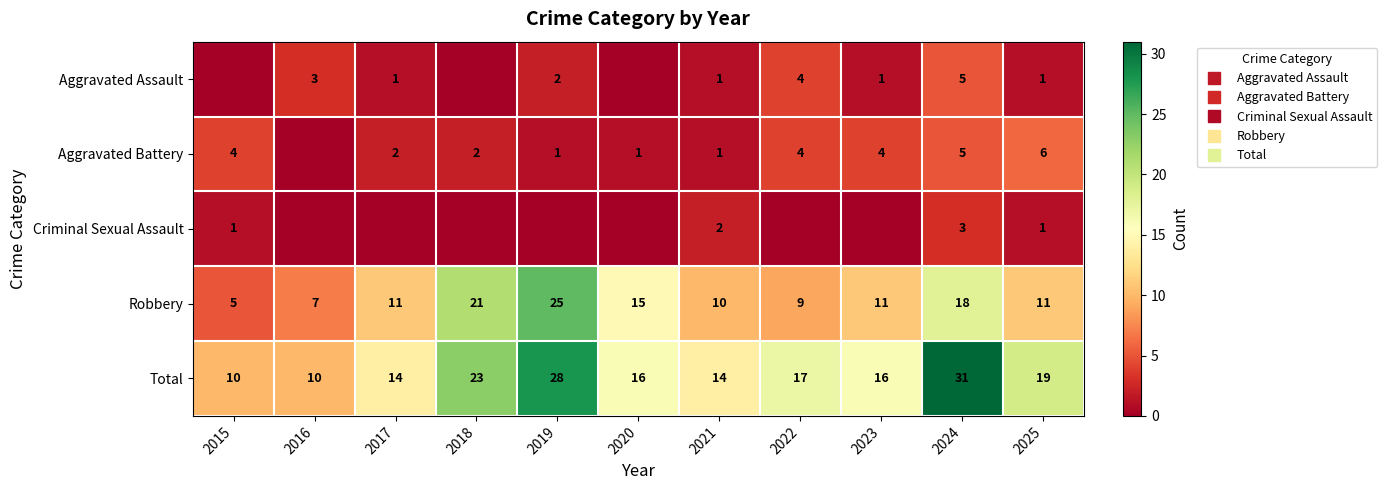

What is the average value of the Robbery series?

13